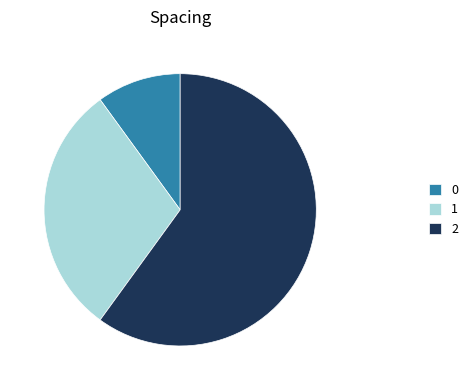

Which has a higher value, 0 or 2?

2